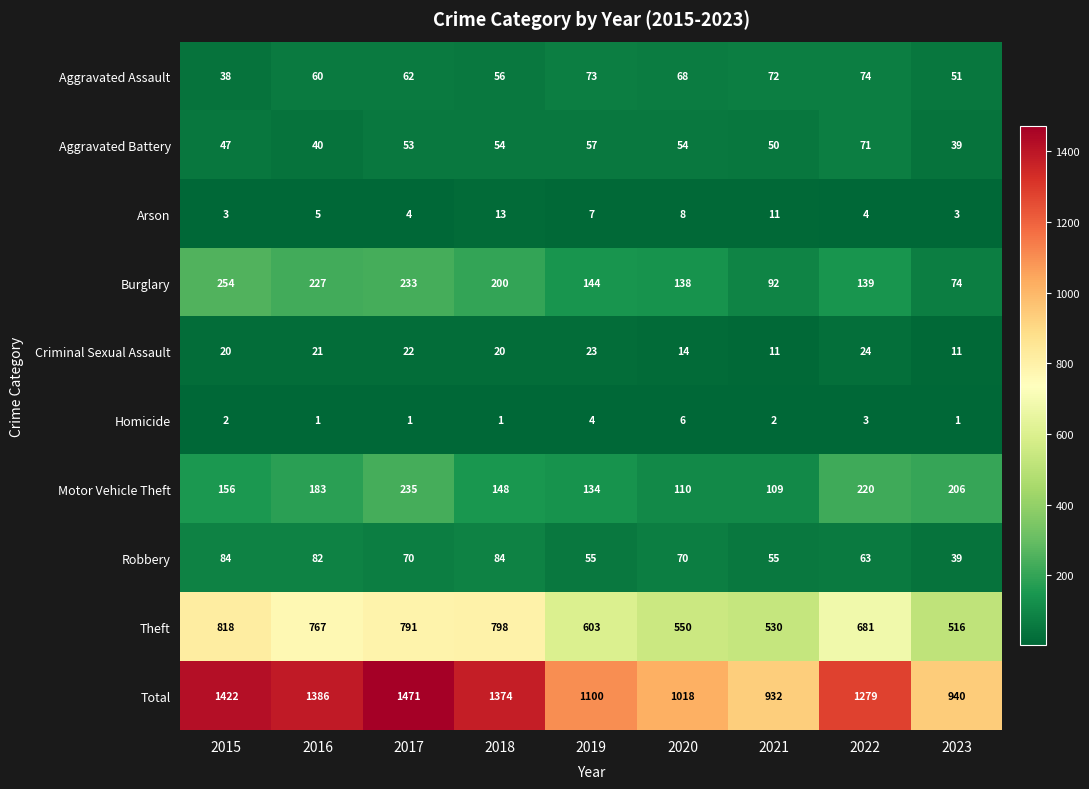

Is the value of Burglary at 2015 greater than the value of Arson at 2017?

Yes